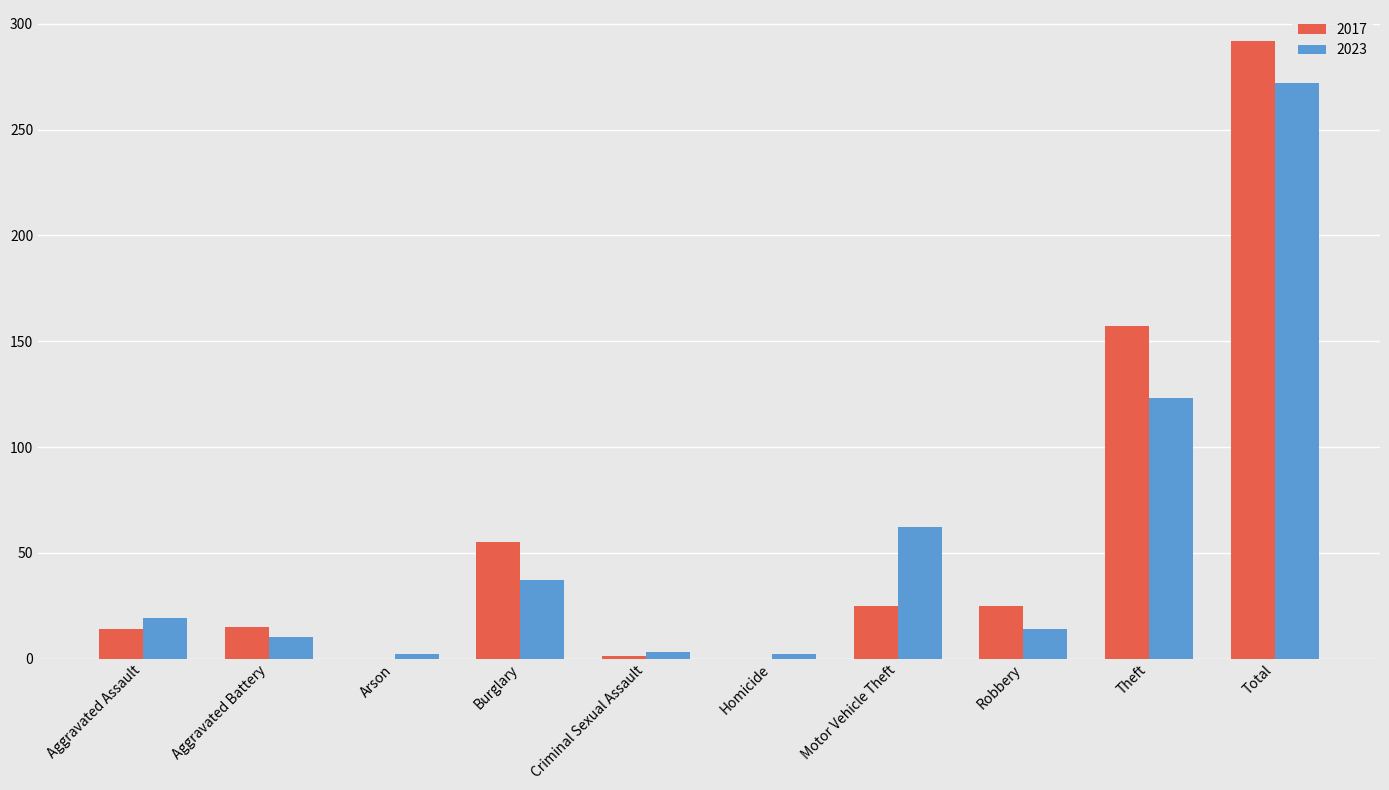

The 2017 series shows 0 at Arson. True or false?

True